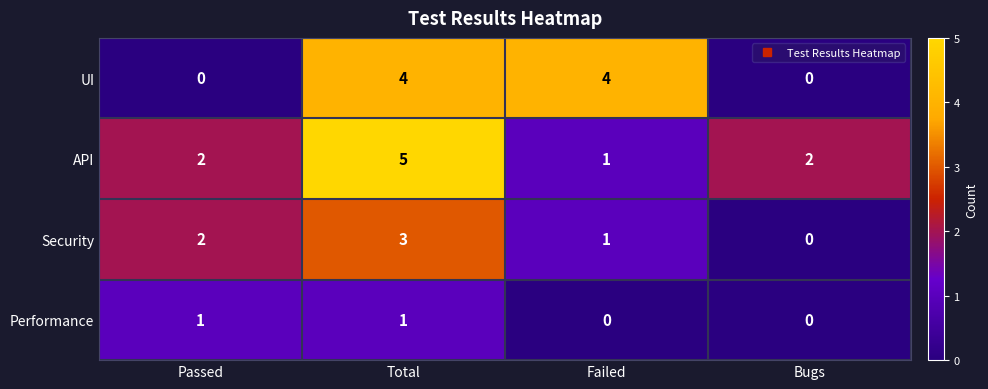

The API series shows 1 at Failed. True or false?

True